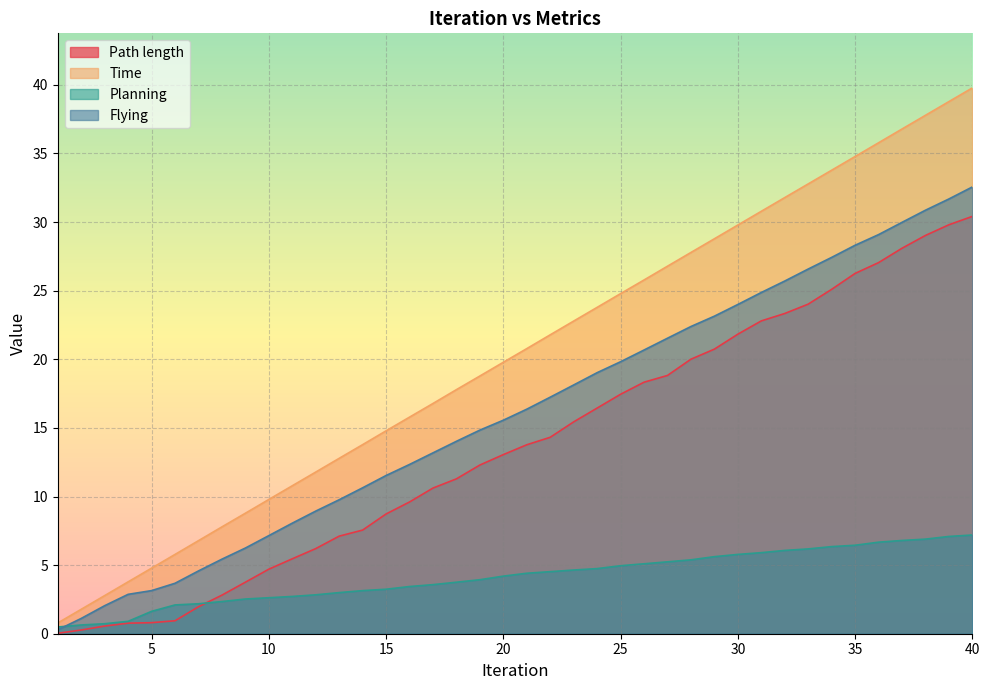

What is the value of the Time point at the 23rd from the left?

22.8